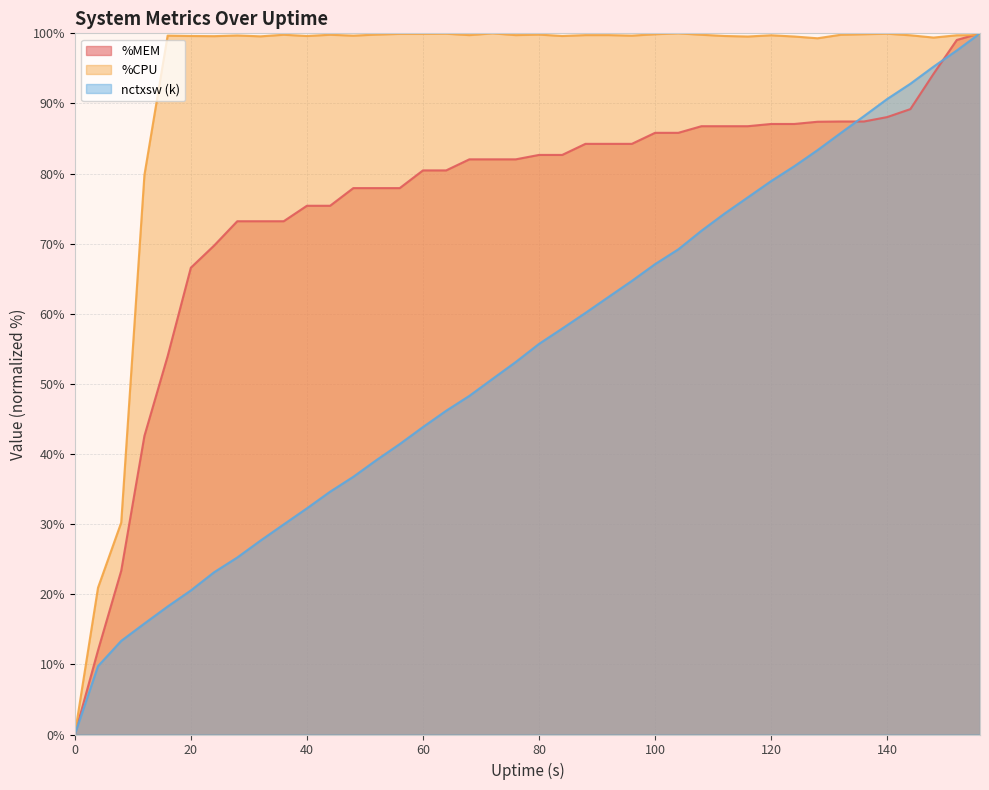

How many values in the %MEM series are below 82?

17